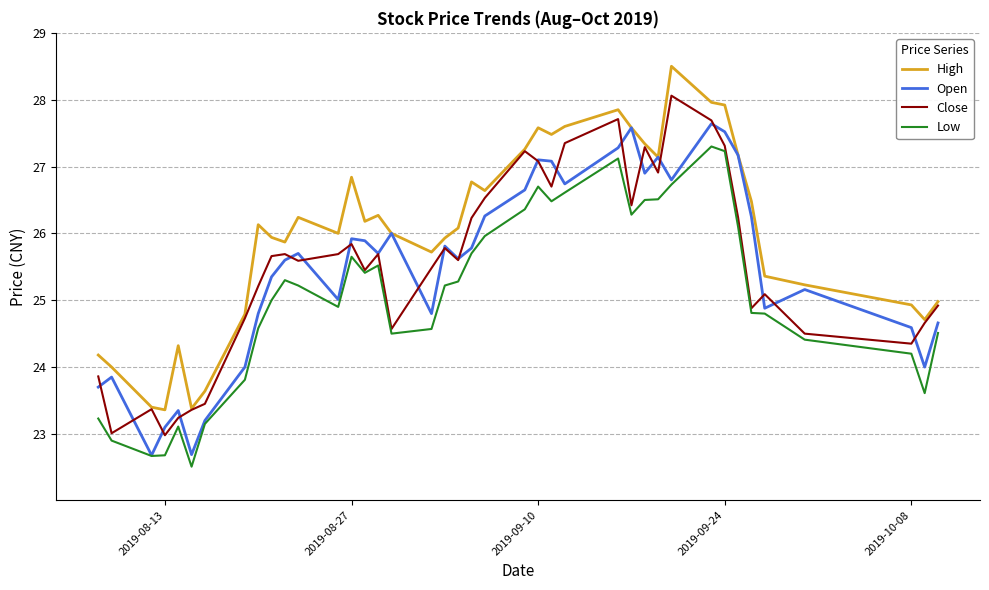

What is the lowest value of the Open series?

22.7